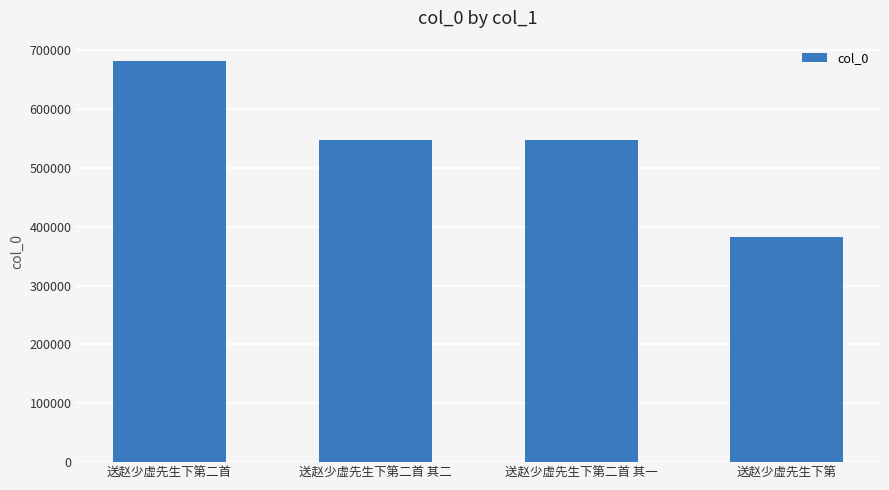

What is the label of the 2nd bar from the right?

送赵少虚先生下第二首 其一